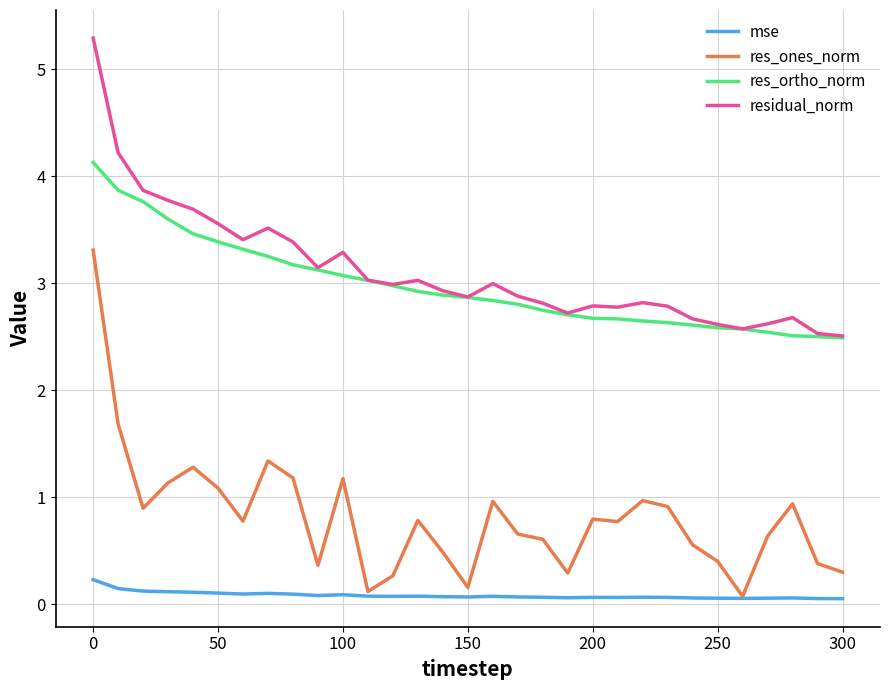

True or false: mse and residual_norm cross at least once.

False